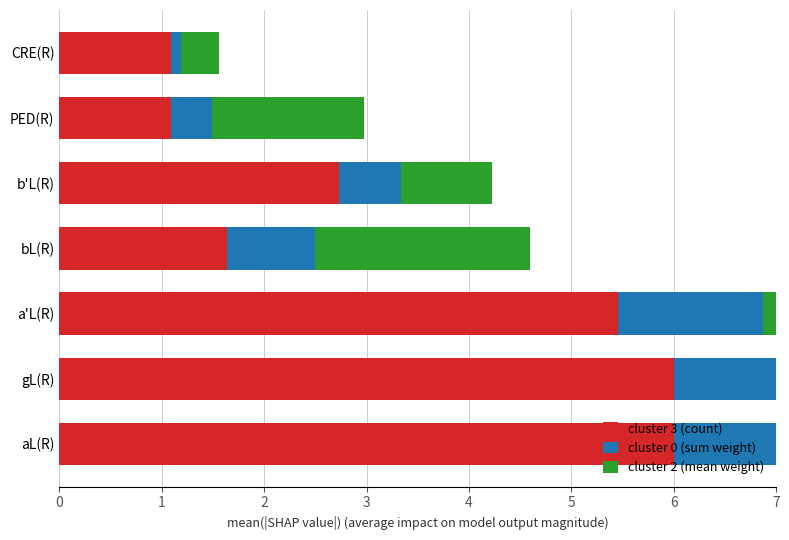

Rank the series at CRE(R) from highest to lowest value.

cluster 3 (count), cluster 2 (mean weight), cluster 0 (sum weight)